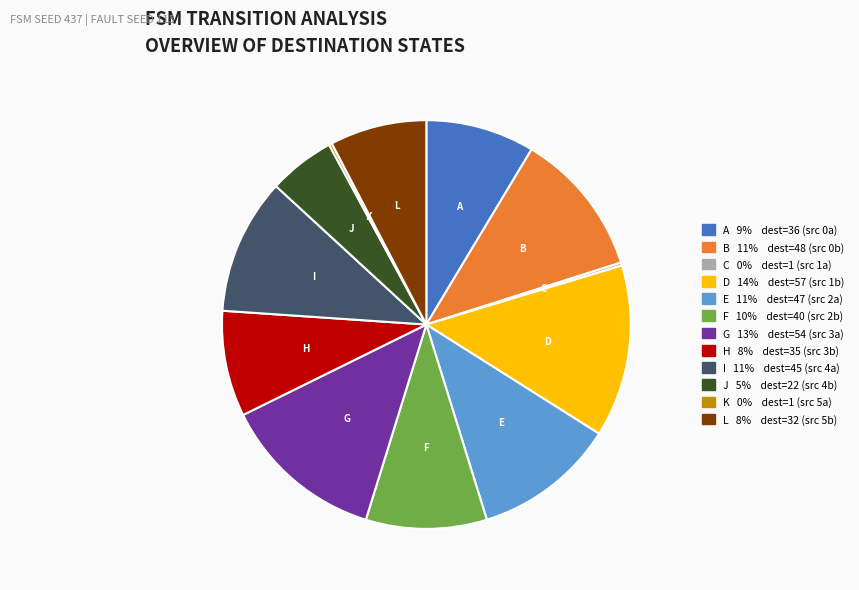

Combined, do G 13% dest=54 (src 3a) and L 8% dest=32 (src 5b) account for over 50%?

No